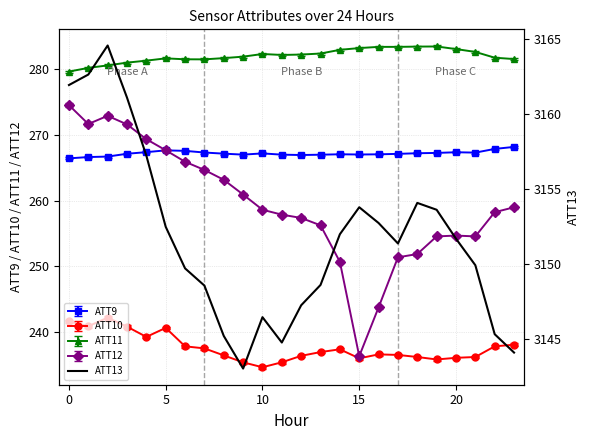

Reading left to right, extract all data points from this chart.

3161.9	3162.6	3164.6	3161.1	3157.2	3152.5	3149.7	3148.6	3145.2	3143.1	3146.5	3144.8	3147.3	3148.6	3152.0	3153.8	3152.8	3151.4	3154.1	3153.6	3151.7	3149.9	3145.4	3144.1